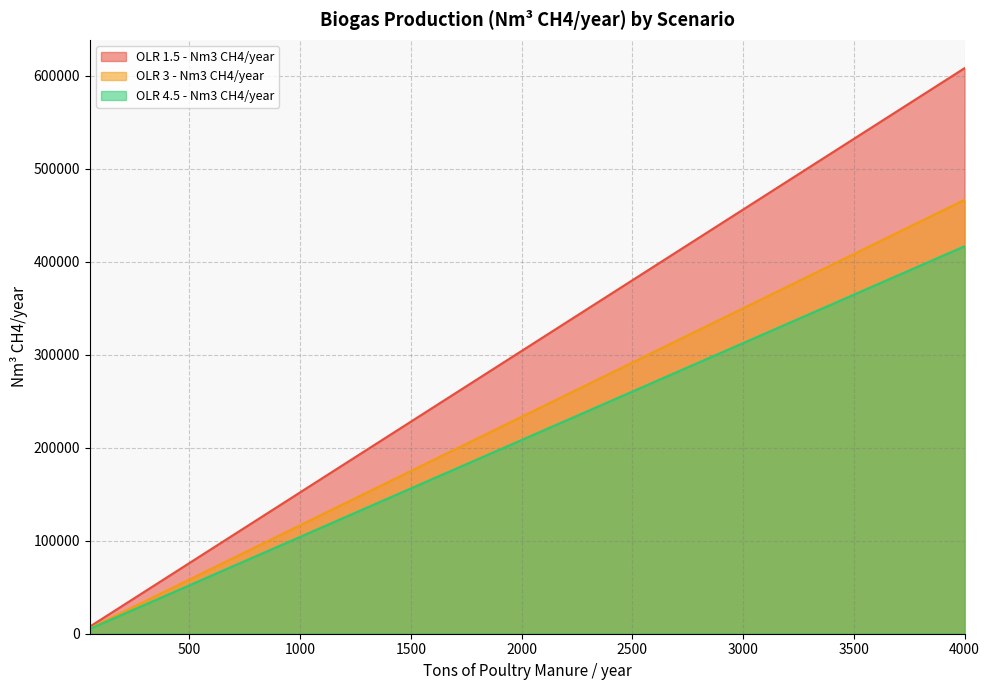

Rank the series by their maximum value, from lowest to highest.

OLR 4.5 - Nm3 CH4/year, OLR 3 - Nm3 CH4/year, OLR 1.5 - Nm3 CH4/year